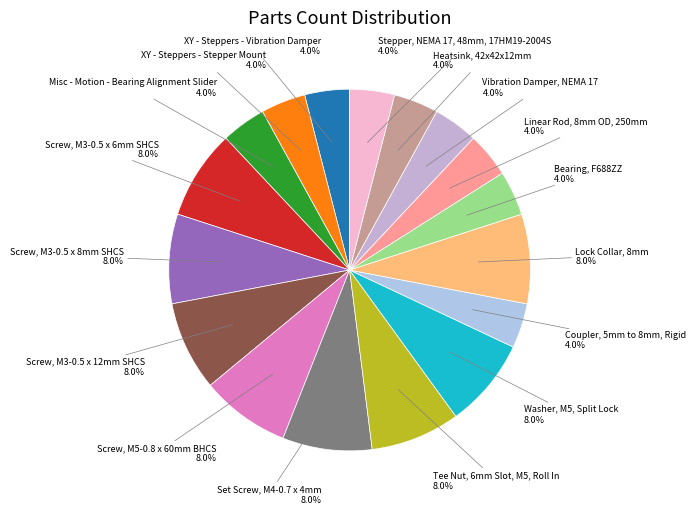

To the nearest percent, what is the average slice percentage?

6%